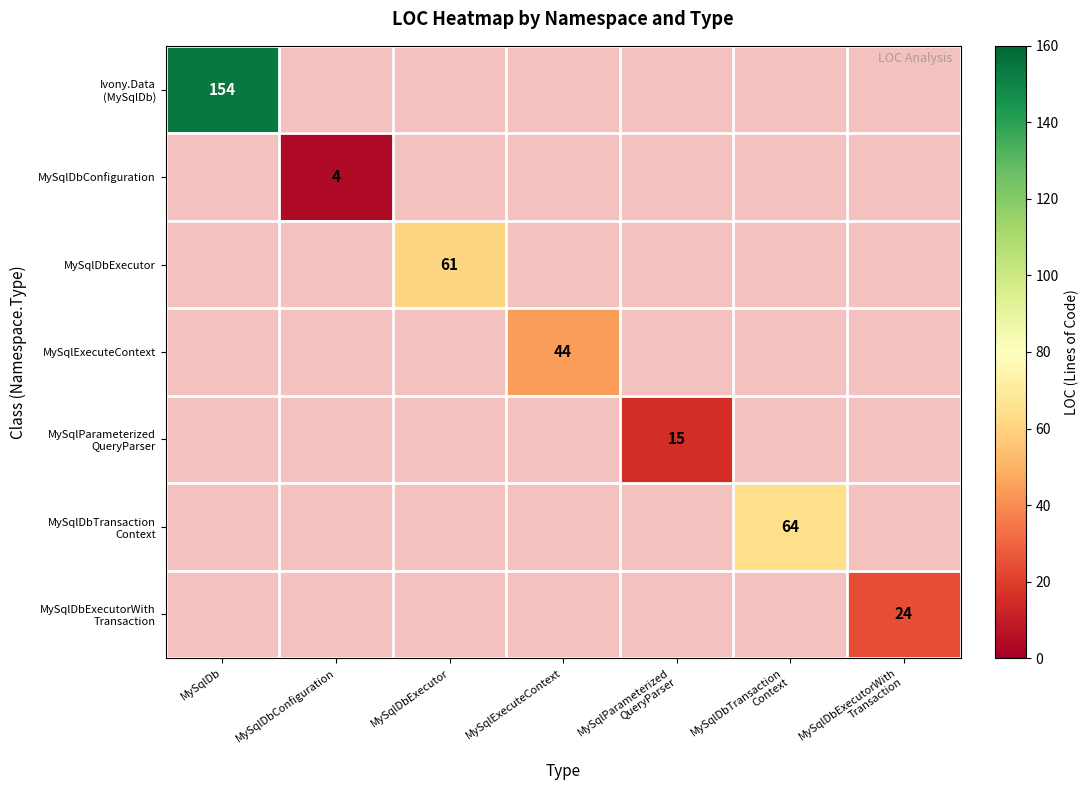

The value of MySqlParameterized QueryParser at MySqlParameterized QueryParser is 15.0. True or false?

True